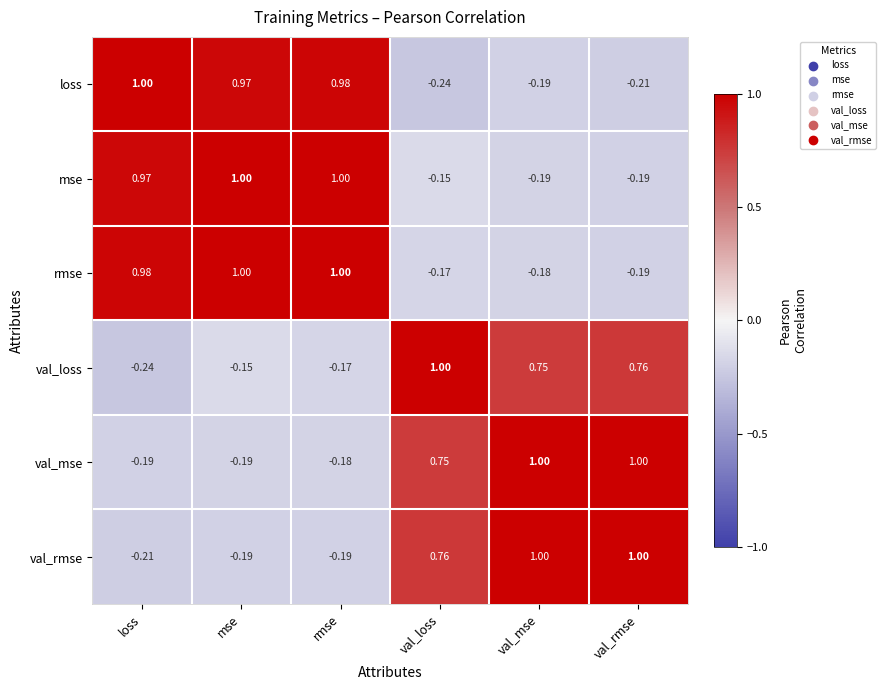

Count the number of categories in the chart.

6